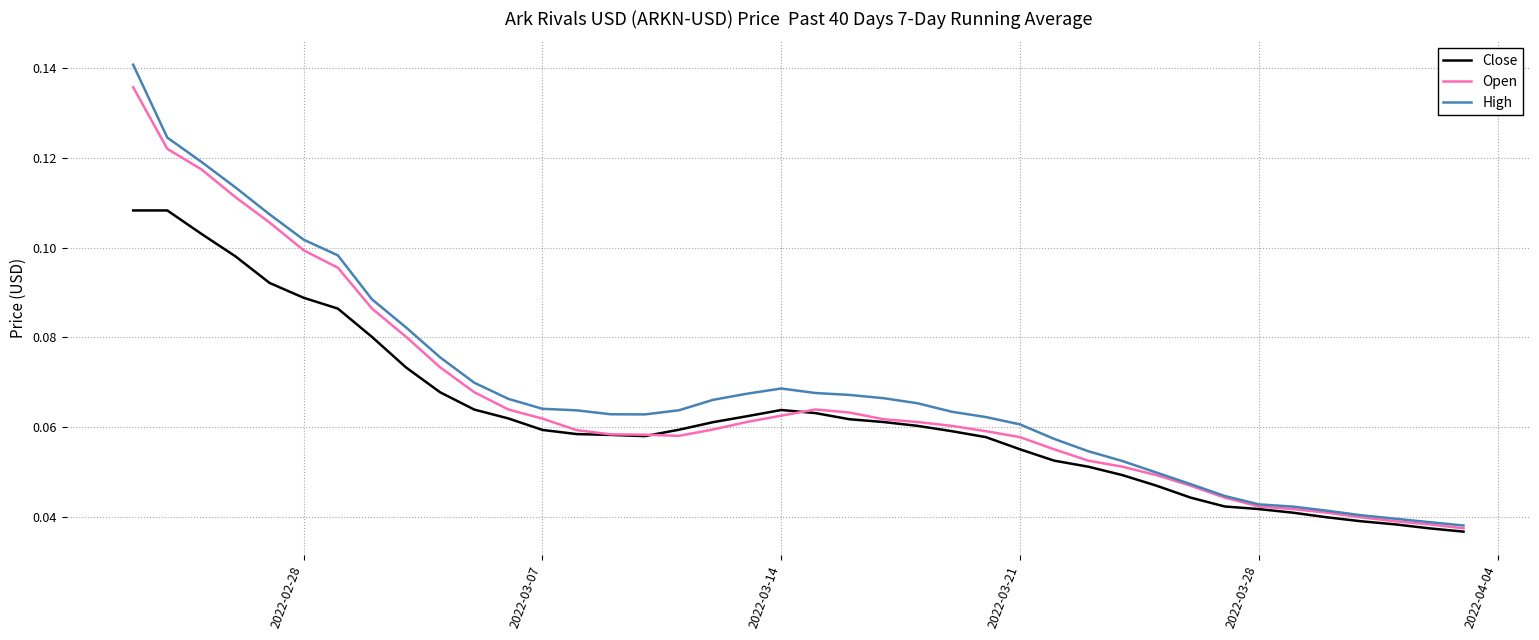

Which series has the largest range (max minus min)?

High